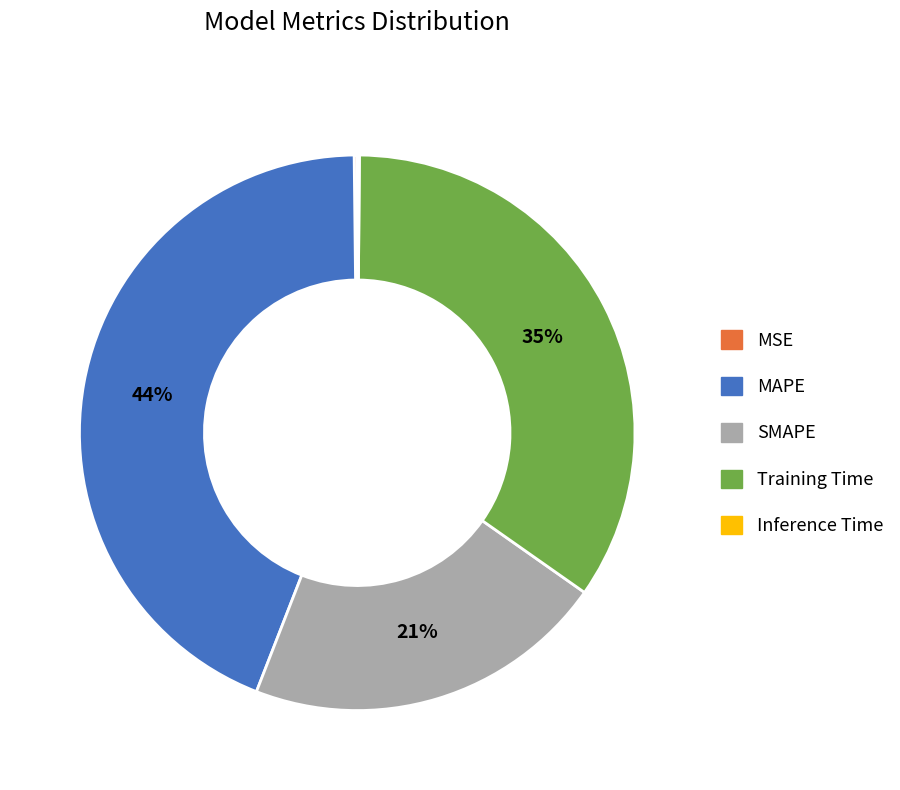

Which slice is the largest?

MAPE